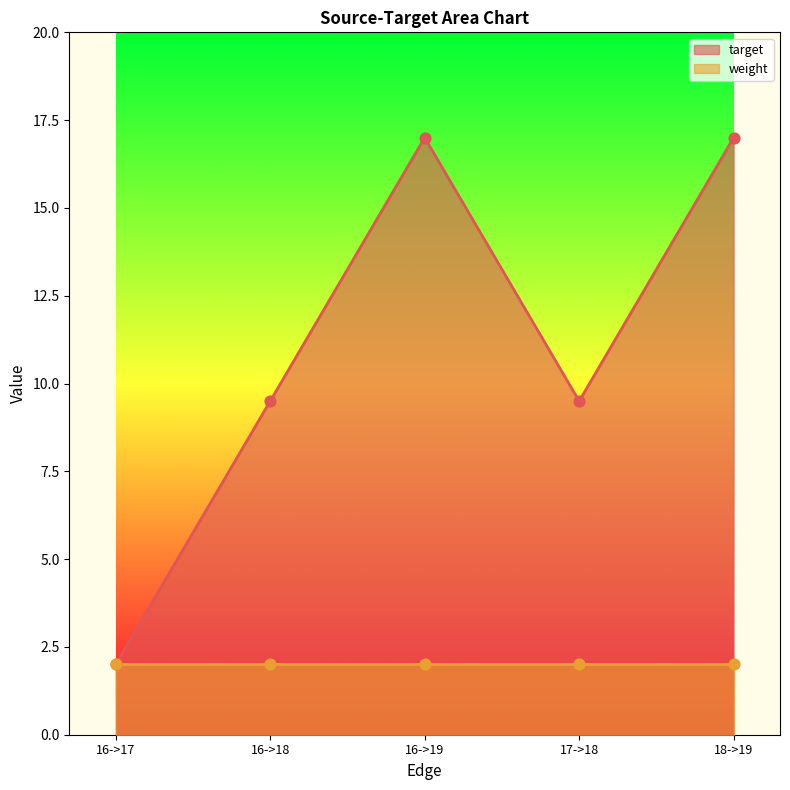

What is the ratio of the value at 16->18 to the value at 18->19?

0.6